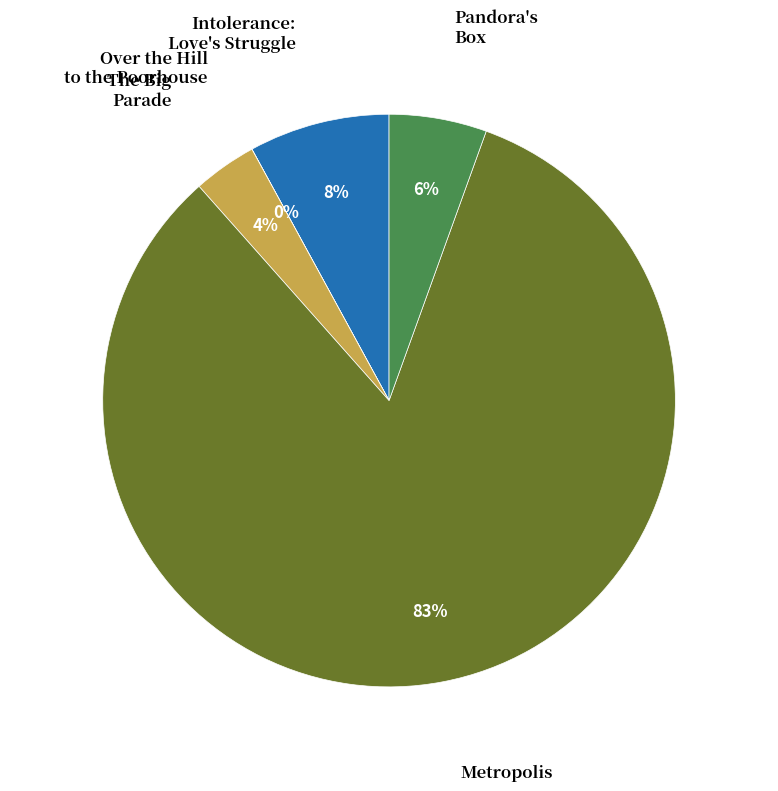

Is there any slice that represents more than half of the pie?

Yes